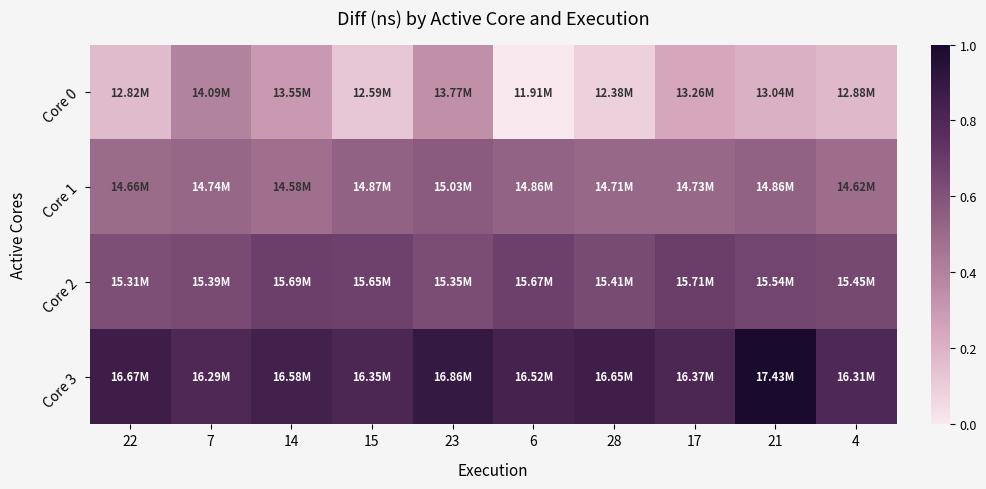

Count the number of data series in this chart.

4